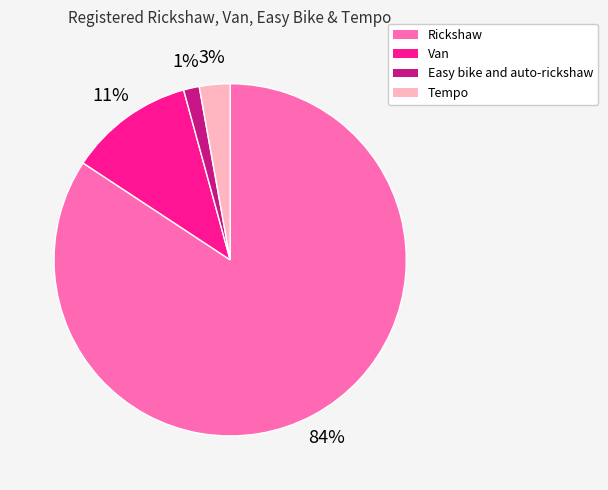

Does any single category account for the majority?

Yes